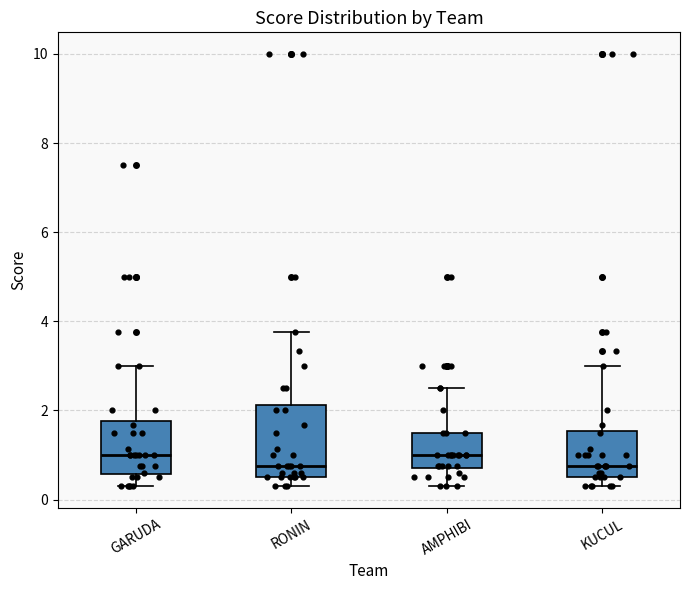

Which box is the tallest, from its lower edge to its upper edge?

RONIN